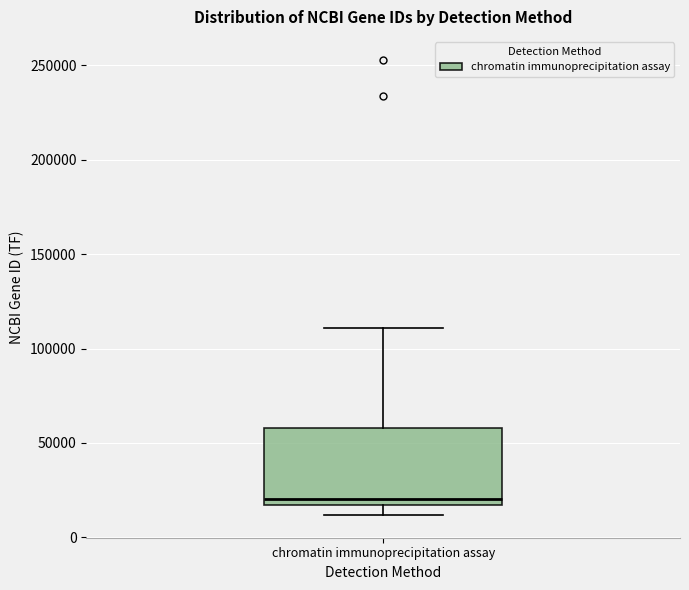

Transcribe this box plot: give where the median line is, the range the box spans, and where the two whiskers end, as read against the y-axis. The values are not printed on the chart, so give them approximately, as read against the axis.

median 20000, box 15000 to 60000, whiskers 10000 to 110000